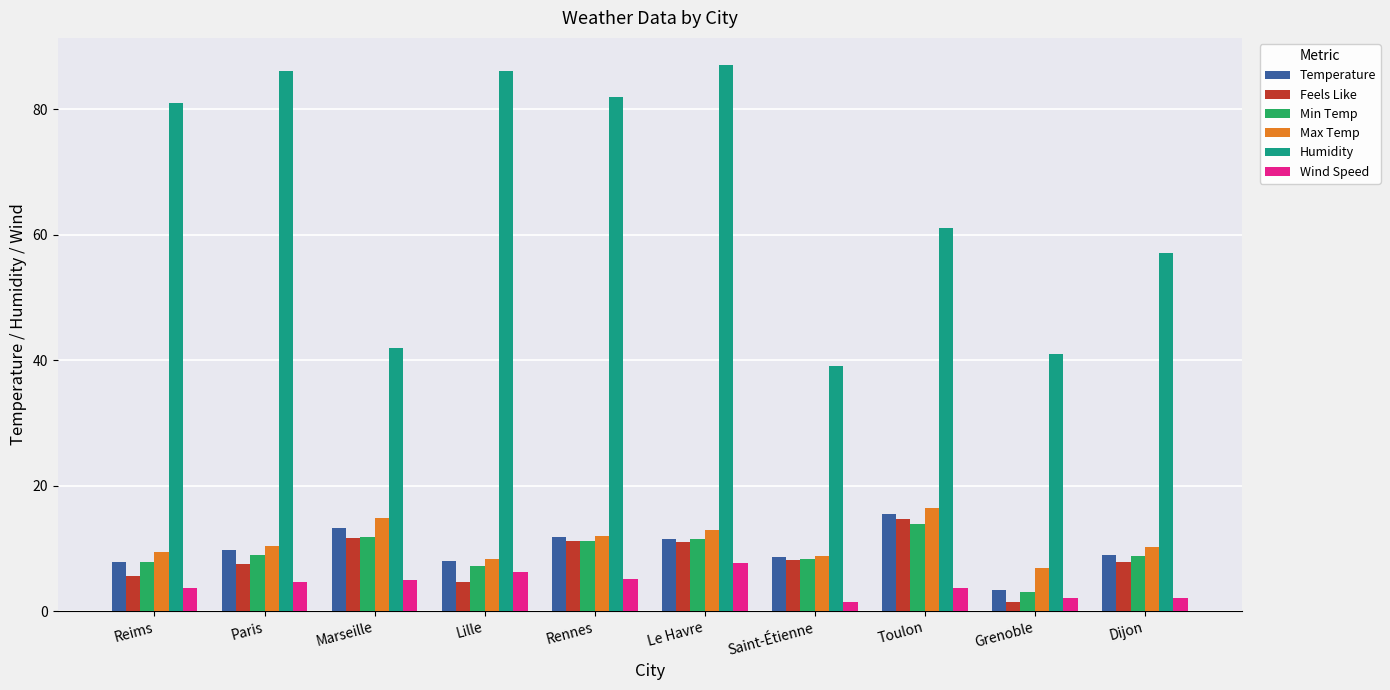

What is the maximum value shown in the chart?

87.0